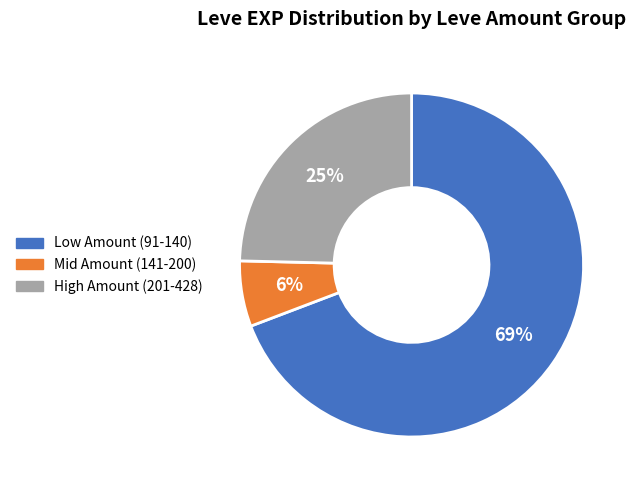

To the nearest percent, what is the average slice percentage?

33%